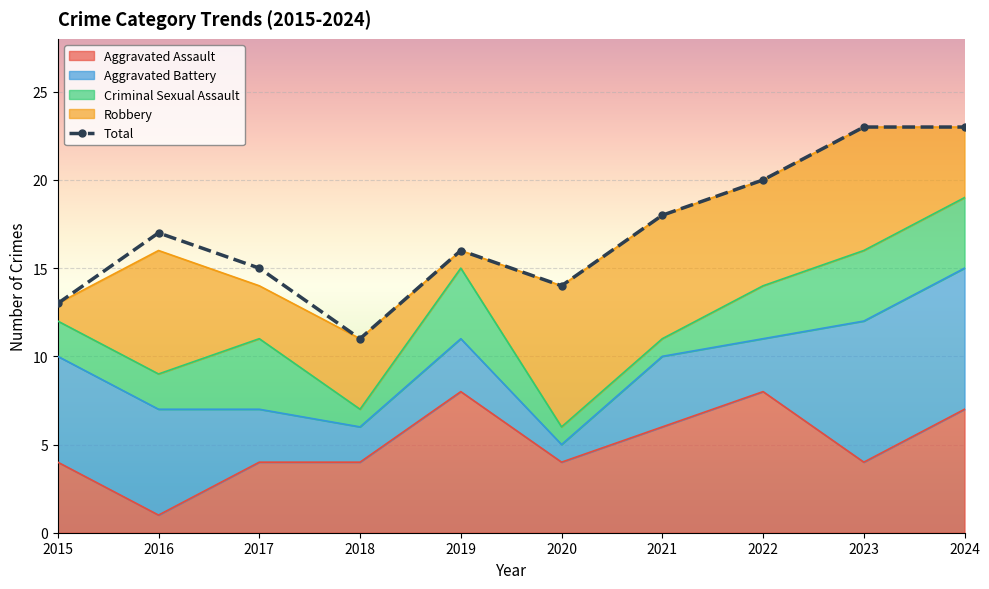

What is the sum of the Robbery values at 2017 and 2023?

10